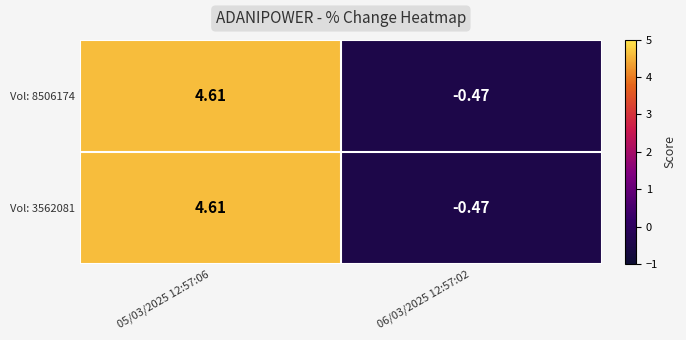

How many values in the Vol: 8506174 series exceed 4?

1